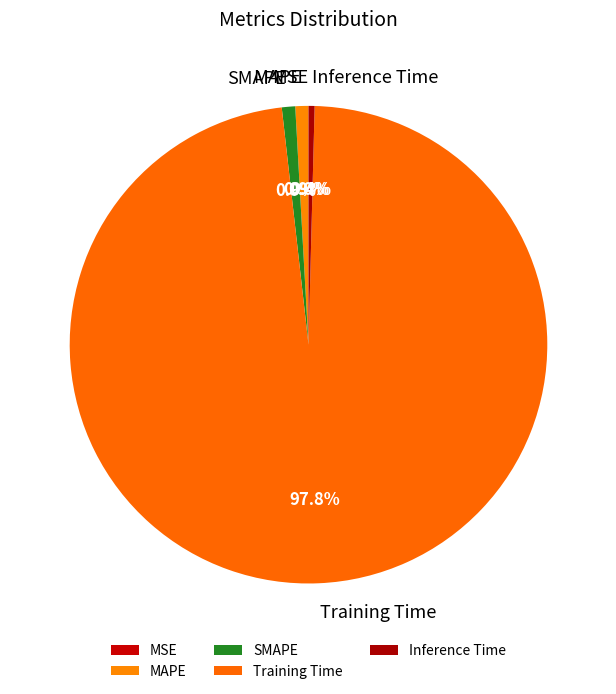

Is the sum of Training Time and MSE greater than half?

Yes